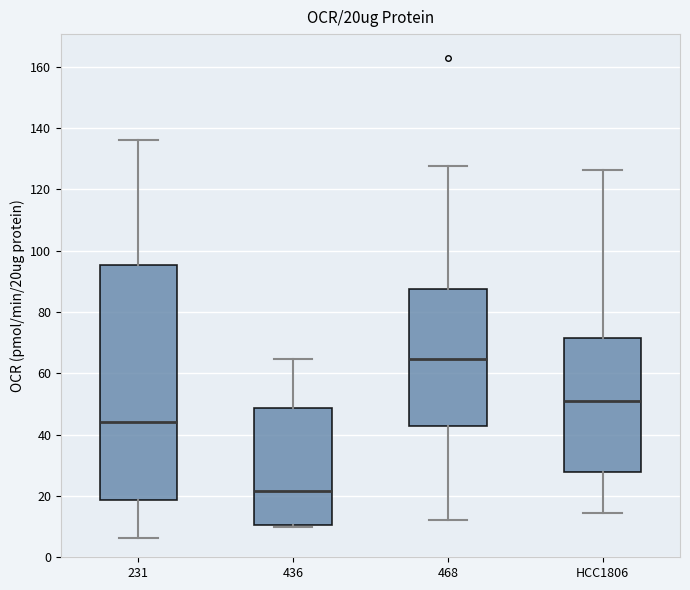

Reading left to right, read every box against the y-axis: the position of its median line, the range the box covers, and the ends of its whiskers. The values are not printed on the chart, so give them approximately, as read against the axis.

231: median 44, box 18 to 96, whiskers 6 to 136
436: median 22, box 10 to 48, whiskers 10 (just below the box's lower edge) to 64
468: median 64, box 42 to 88, whiskers 12 to 128
HCC1806: median 50, box 28 to 72, whiskers 14 to 126